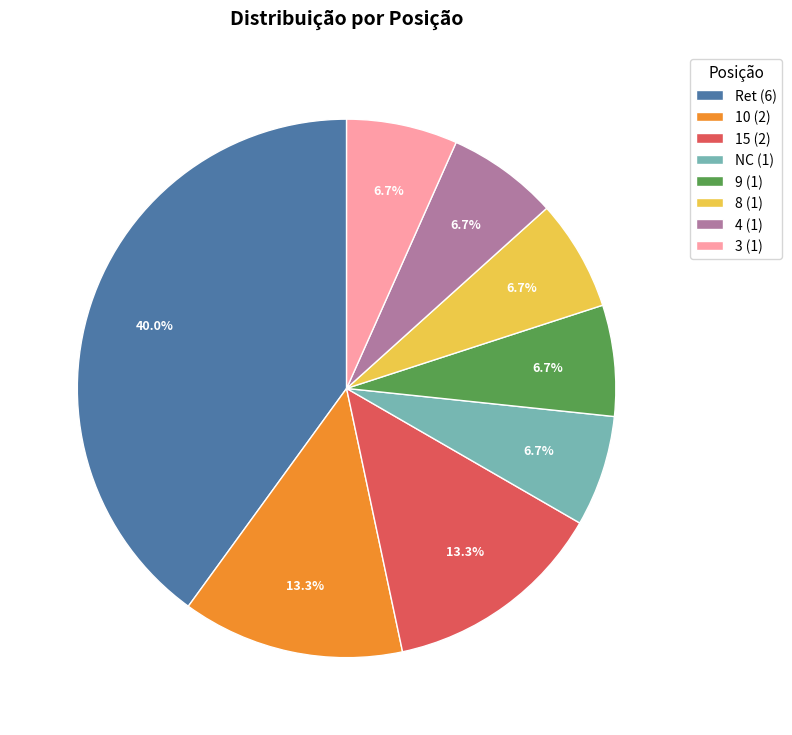

Is it true that Ret is 33% of the pie?

False